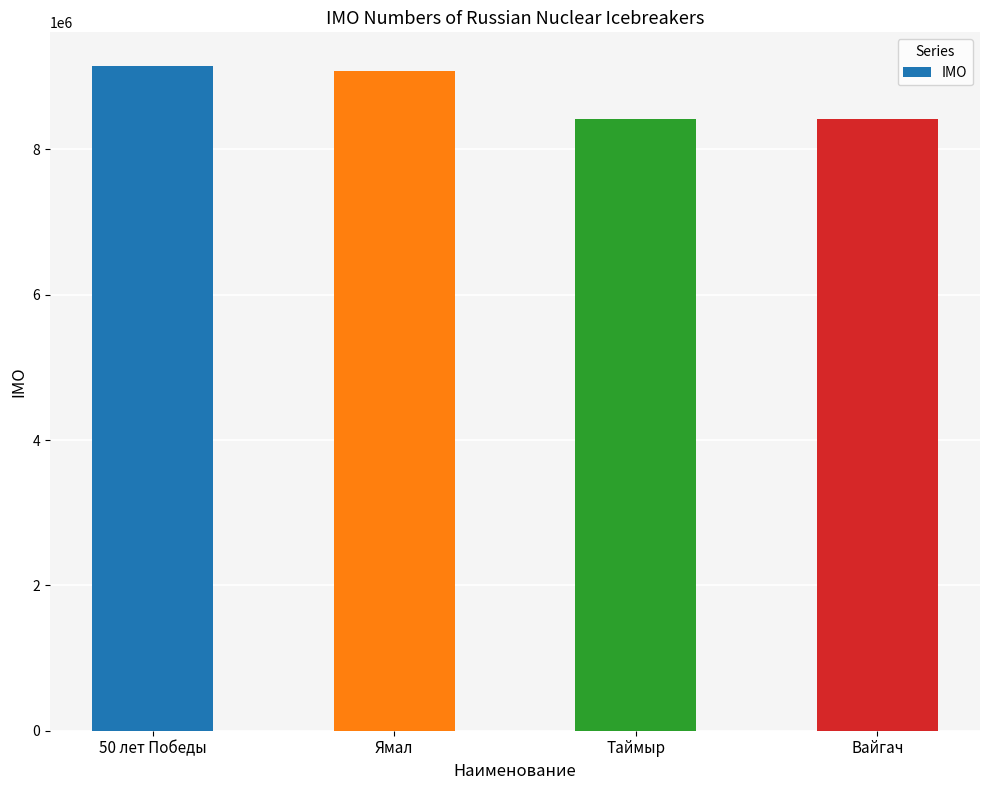

How many series are shown in this chart?

1